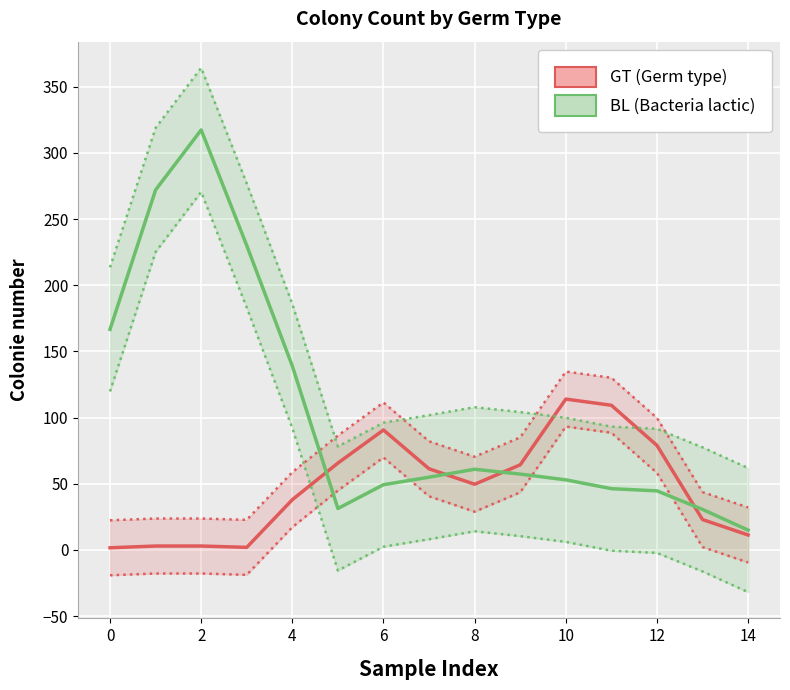

What are all the series names shown in the legend?

GT, BL